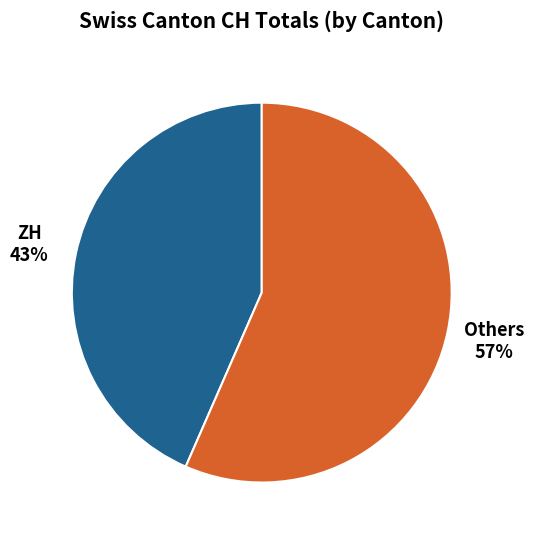

To the nearest percent, what is the average slice percentage?

50%